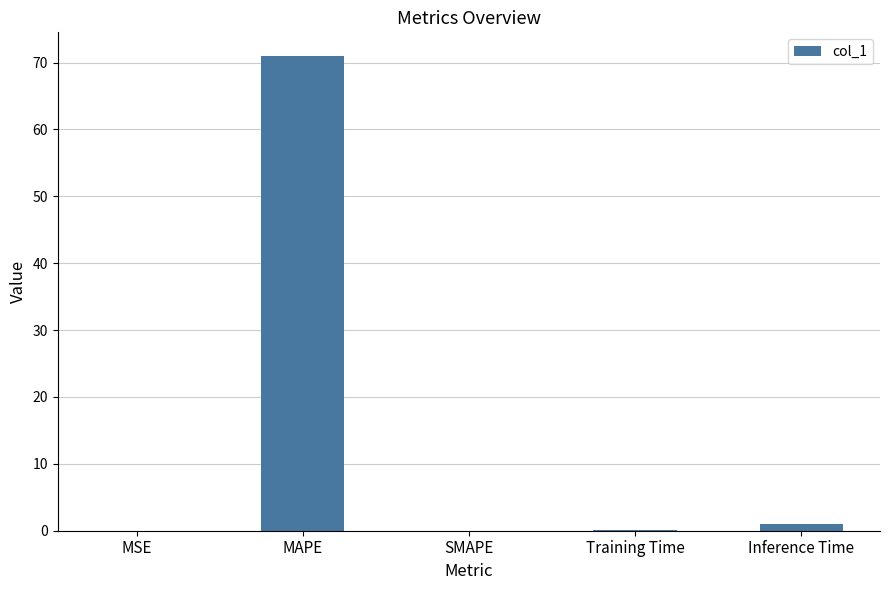

Which has a higher value, SMAPE or MAPE?

MAPE